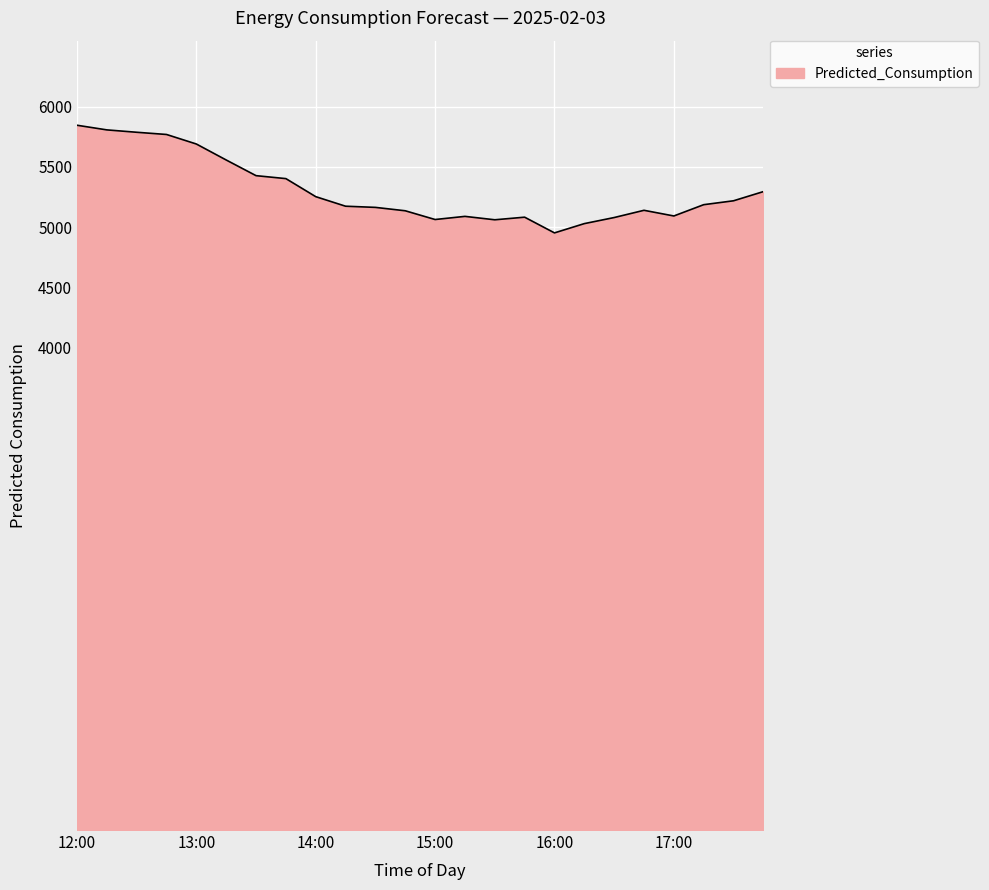

Count the number of values greater than 5186.

12